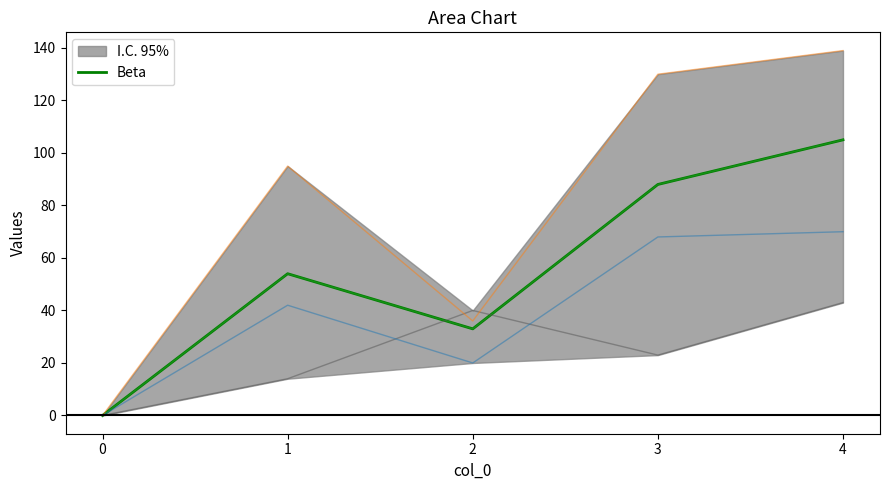

What is the spread (max minus min) of values at 2?

20